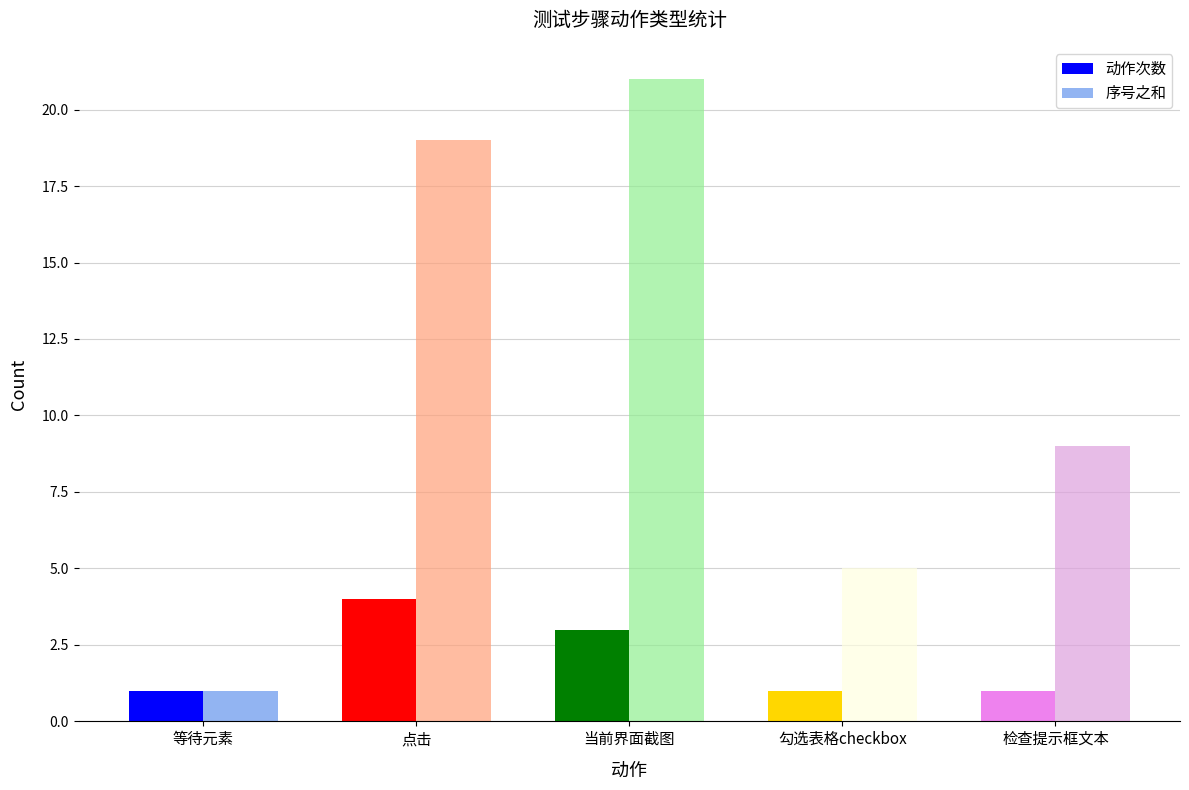

What is the value of the 动作次数 bar at the 4th from the left?

1